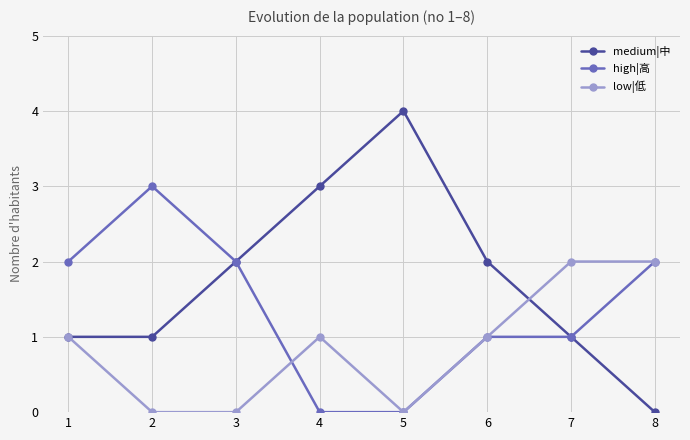

What is the difference between the highest and lowest values at 7?

1